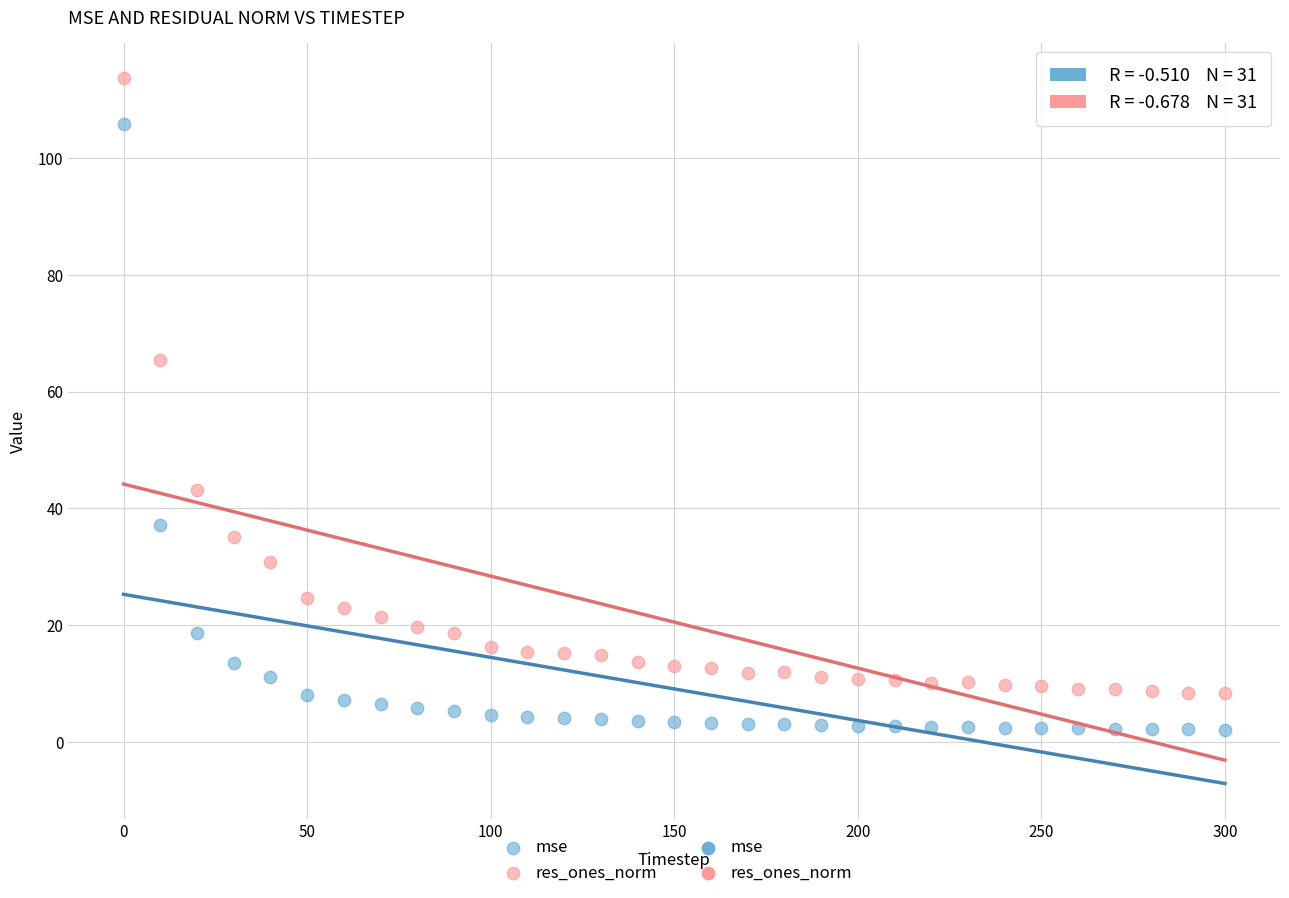

Across all data points, what is the range of X values (max minus min)?

300.0